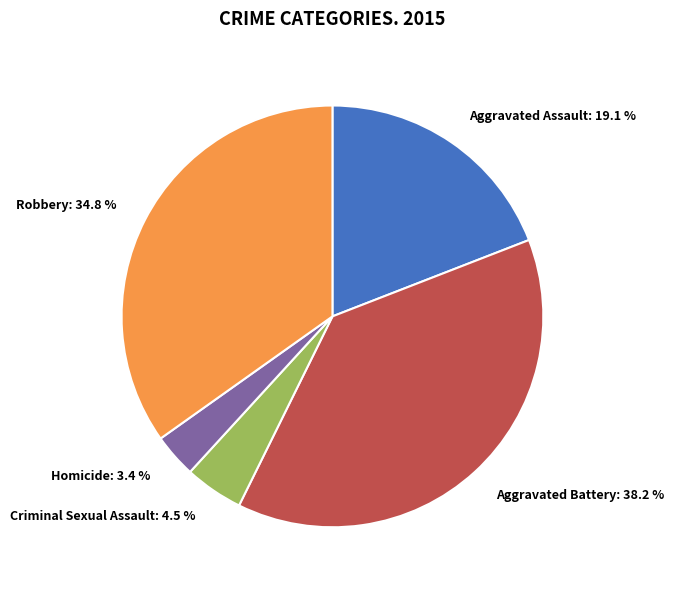

What is the largest slice in the pie chart?

Aggravated Battery